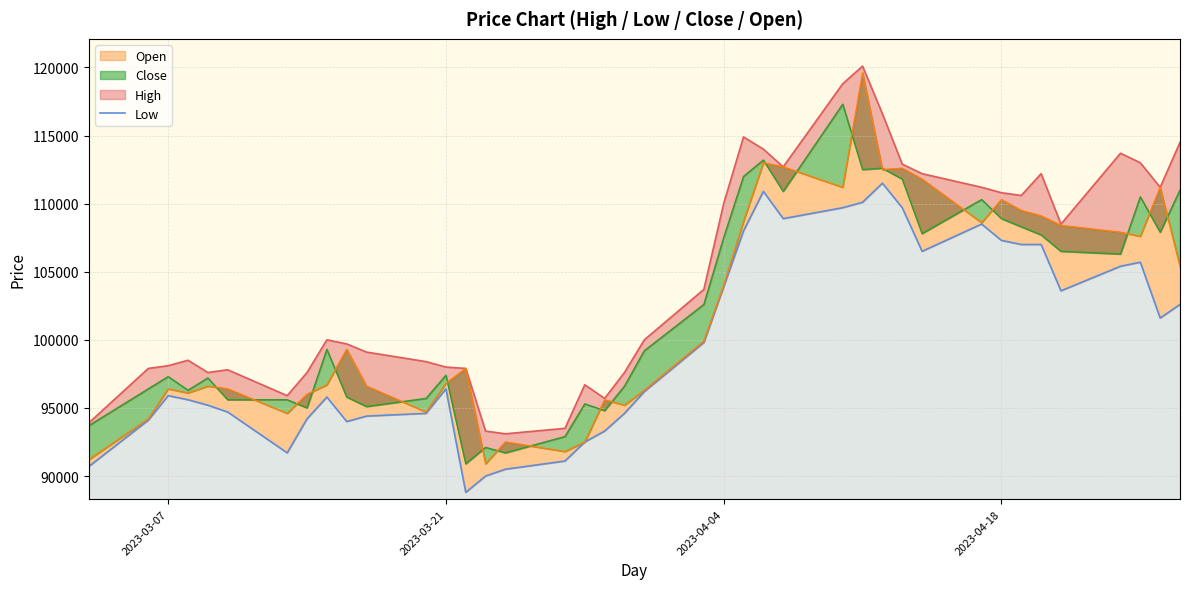

How many series are shown in this chart?

4